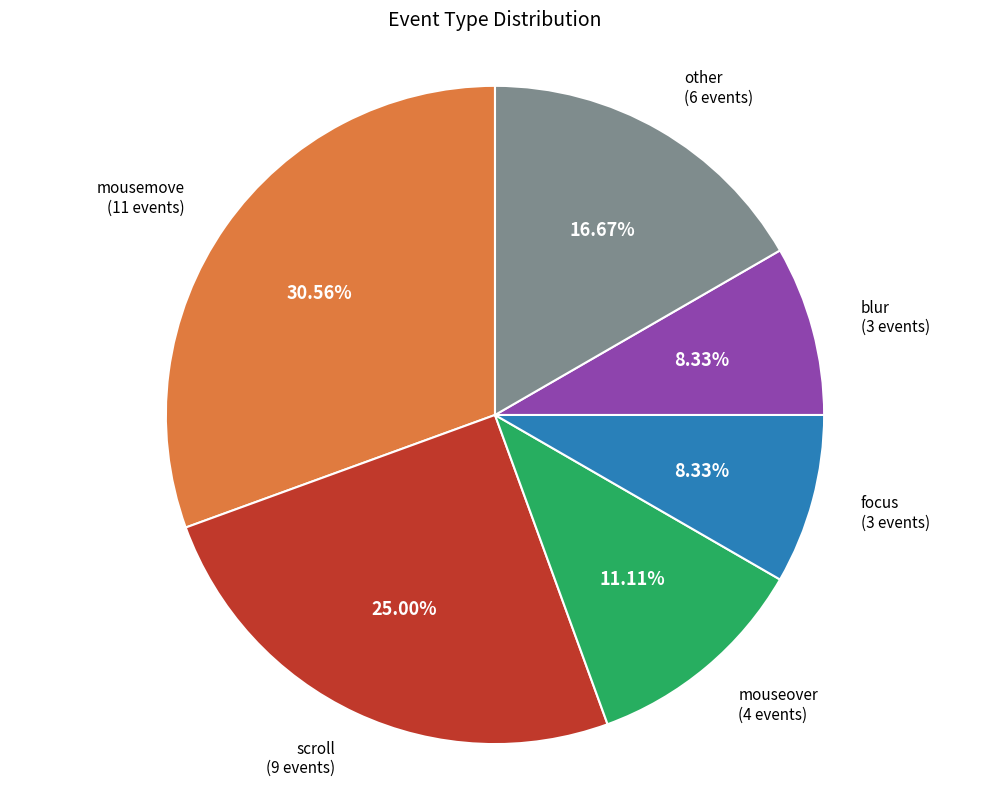

Count the number of slices in the pie.

6